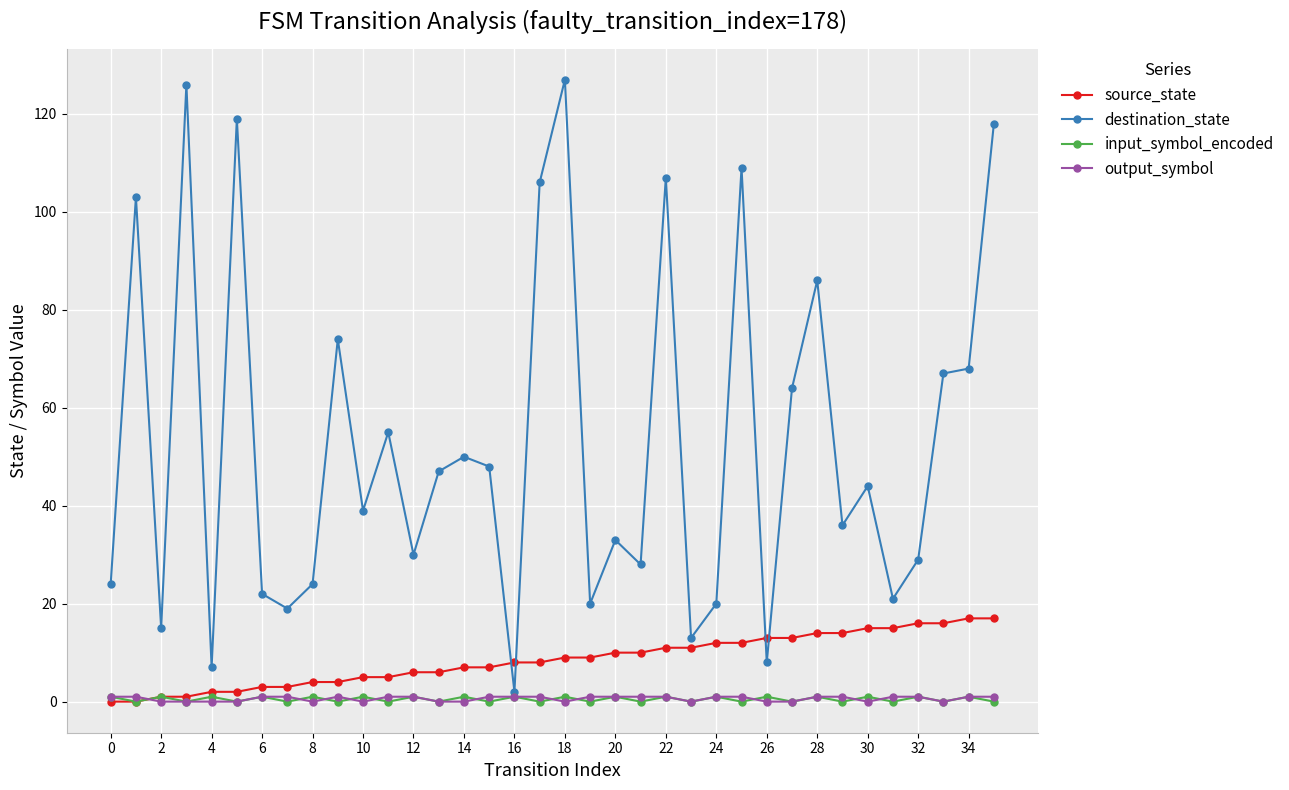

Reading right to left, what are all the values shown in this chart?

source_state: 17	17	16	16	15	15	14	14	13	13	12	12	11	11	10	10	9	9	8	8	7	7	6	6	5	5	4	4	3	3	2	2	1	1	0	0
destination_state: 118	68	67	29	21	44	36	86	64	8	109	20	13	107	28	33	20	127	106	2	48	50	47	30	55	39	74	24	19	22	119	7	126	15	103	24
input_symbol_encoded: 0	1	0	1	0	1	0	1	0	1	0	1	0	1	0	1	0	1	0	1	0	1	0	1	0	1	0	1	0	1	0	1	0	1	0	1
output_symbol: 1	1	0	1	1	0	1	1	0	0	1	1	0	1	1	1	1	0	1	1	1	0	0	1	1	0	1	0	1	1	0	0	0	0	1	1